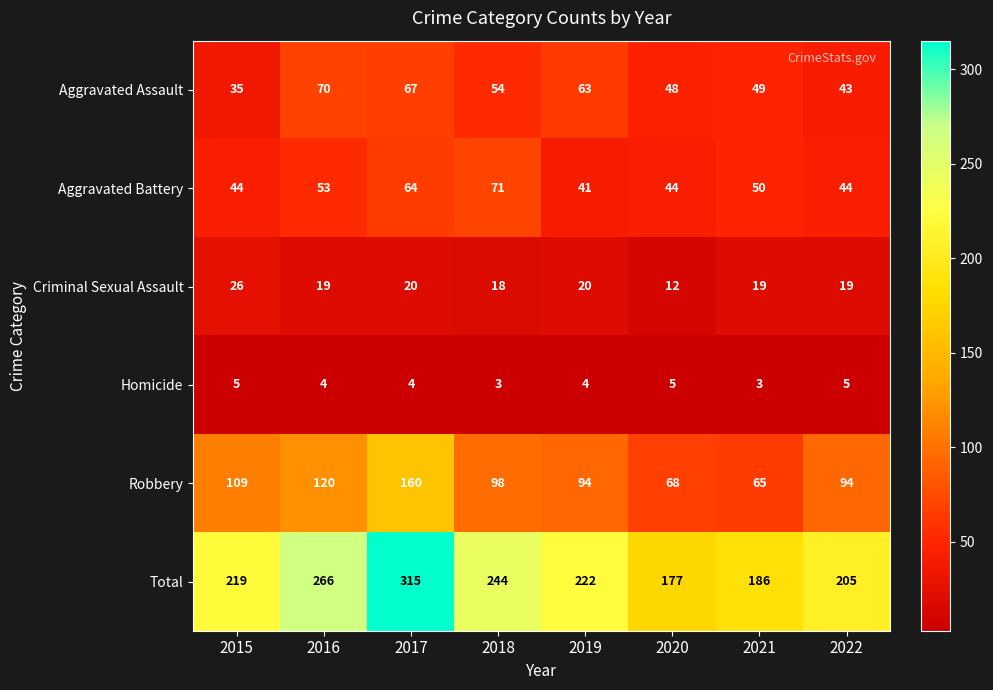

How many distinct data groups are displayed?

6